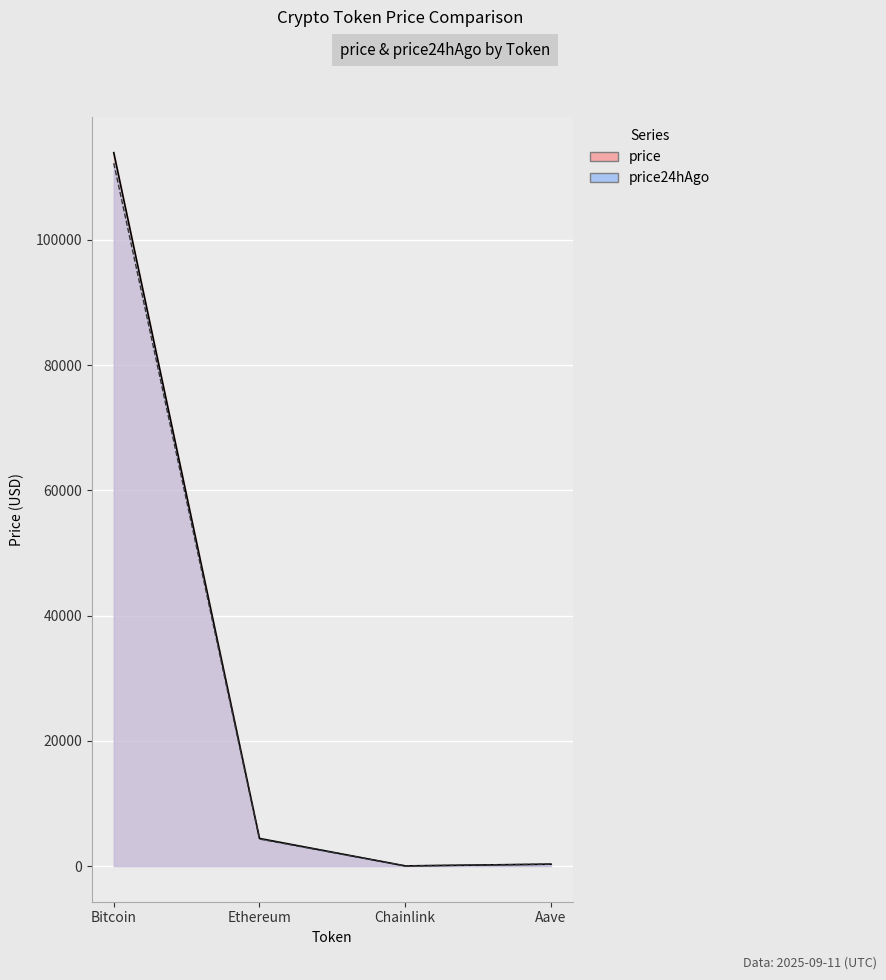

True or false: price24hAgo has more than 1 points higher than both neighbors.

False